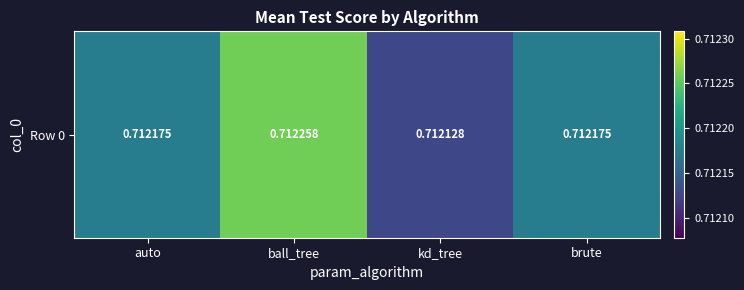

What is the greatest value displayed?

0.7